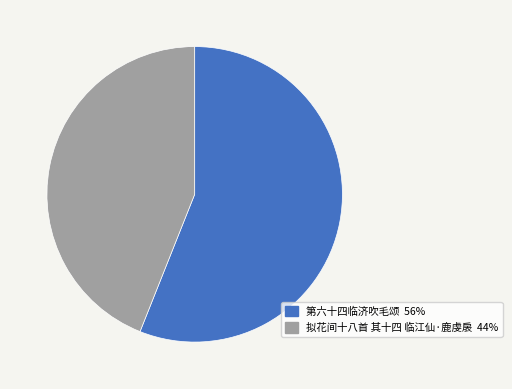

Approximately how many times larger is the value at 第六十四临济吹毛颂 compared to 拟花间十八首 其十四 临江仙·鹿虔扆?

1.3